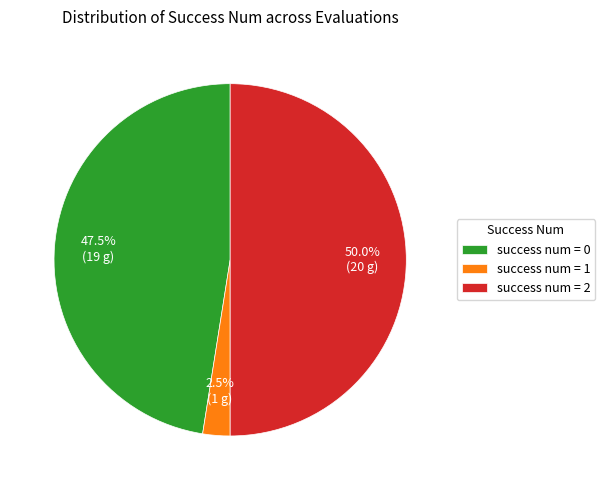

What percentage do success num = 2 and success num = 0 together represent?

97.5%